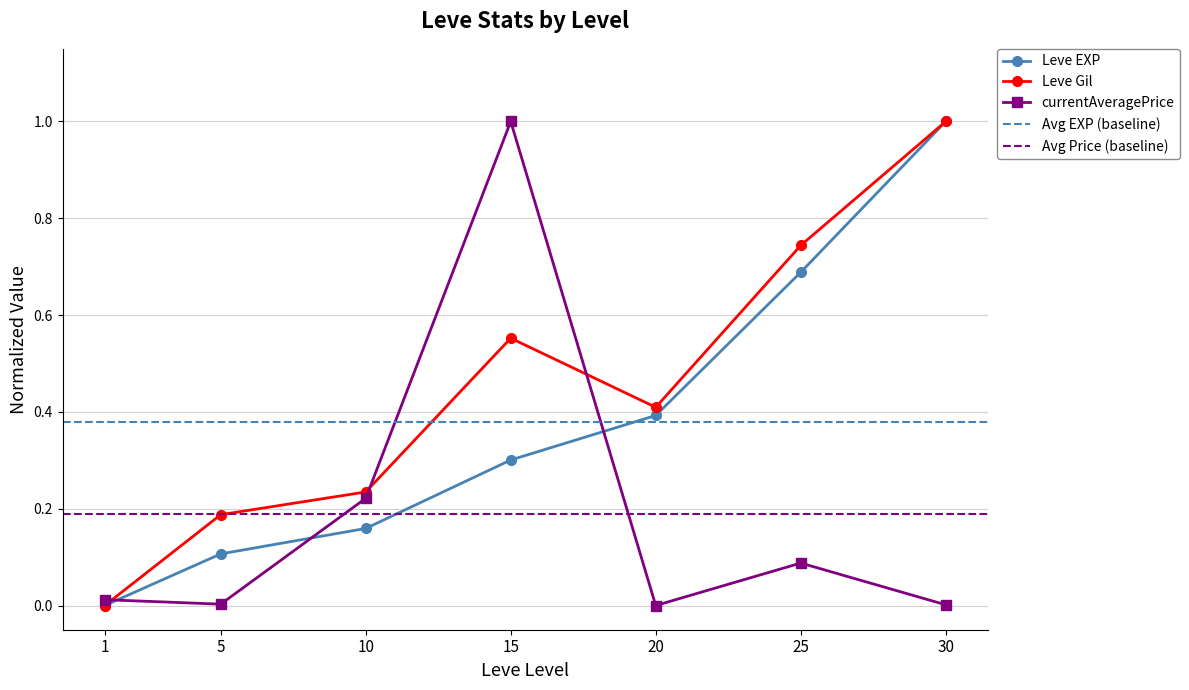

Between 10 and 30, which series saw the biggest shift?

Leve EXP